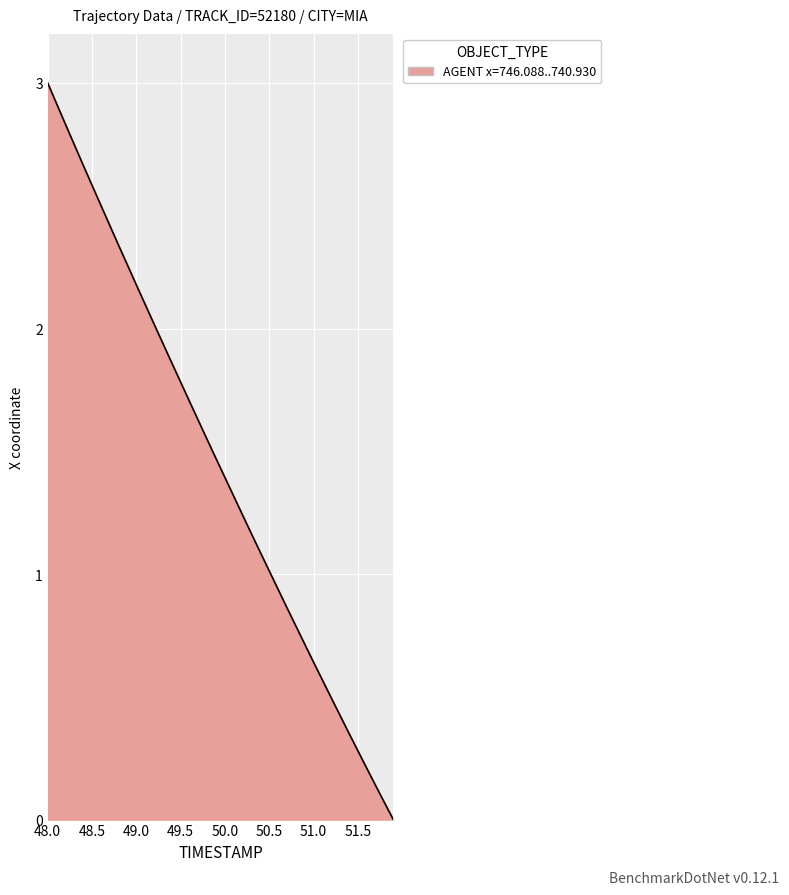

What is the greatest value displayed?

3.0